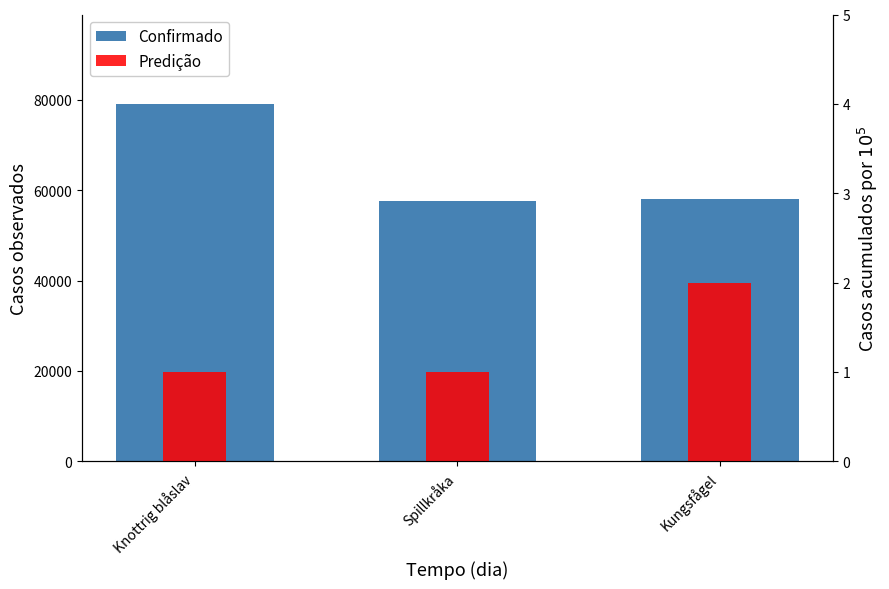

What is the label of the 1st bar from the left?

Knottrig blåslav